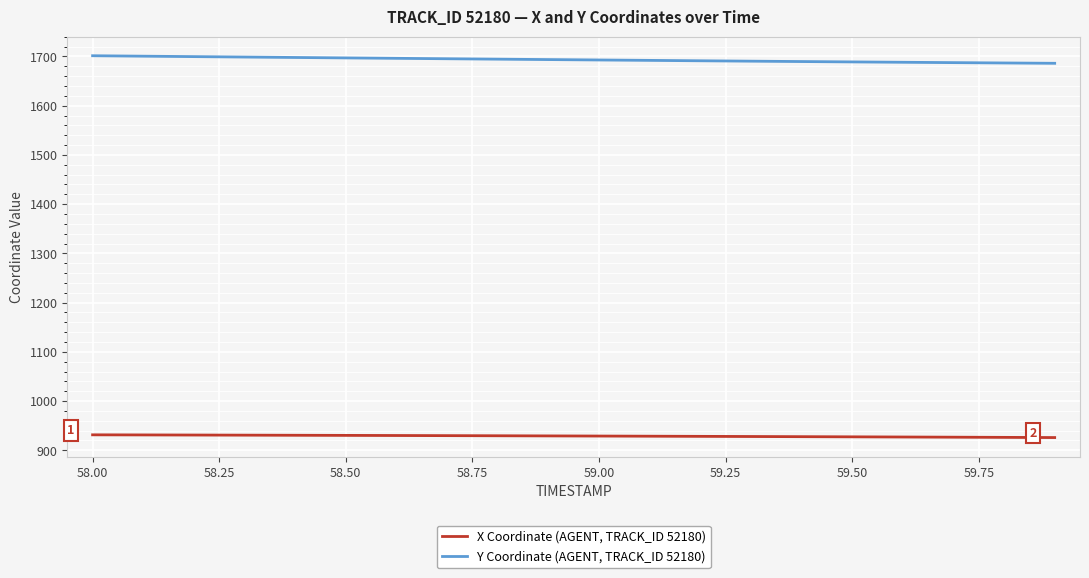

Which series has the largest total across all categories?

Y Coordinate (AGENT, TRACK_ID 52180)